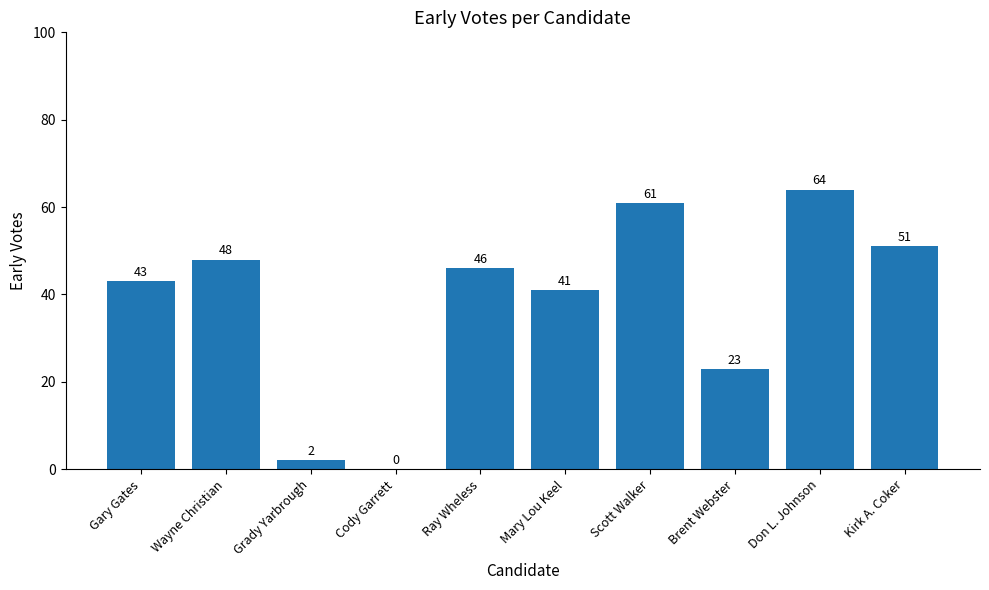

At which label does the data first exceed 46?

Wayne Christian